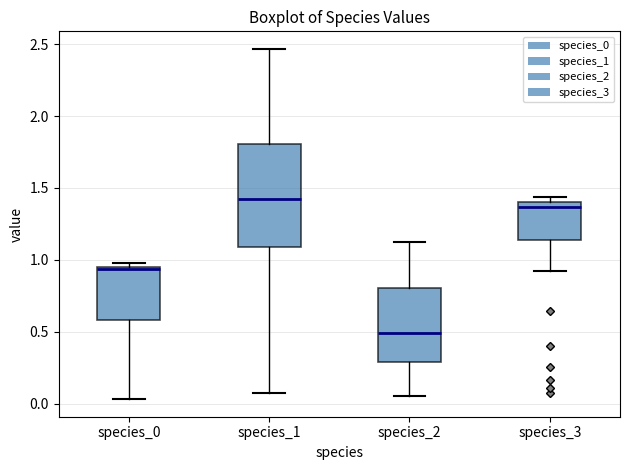

Reading left to right, transcribe this box plot: for each box, give where its median line is, the range the box spans, and where its two whiskers end, as read against the y-axis. The values are not printed on the chart, so give them approximately, as read against the axis.

species_0: median 0.95 (drawn on the box's upper edge), box 0.60 to 0.95, whiskers 0.05 to 1.00
species_1: median 1.40, box 1.10 to 1.80, whiskers 0.05 to 2.45
species_2: median 0.50, box 0.30 to 0.80, whiskers 0.05 to 1.10
species_3: median 1.35, box 1.15 to 1.40, whiskers 0.90 to 1.45